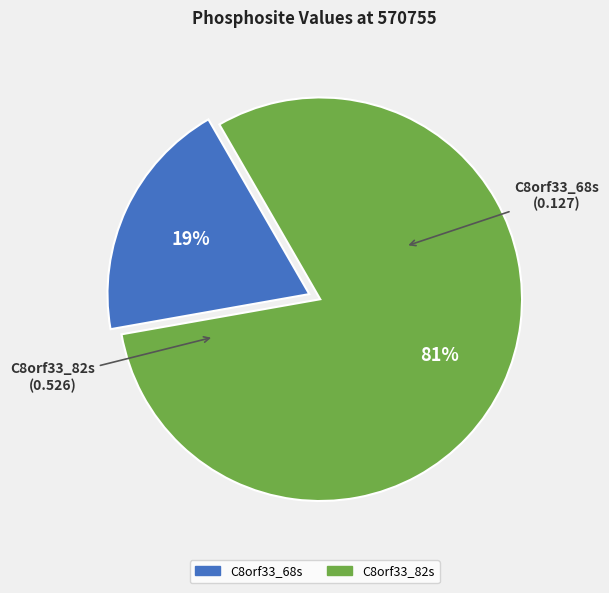

Do C8orf33_82s and C8orf33_68s together represent more than half of the pie?

Yes